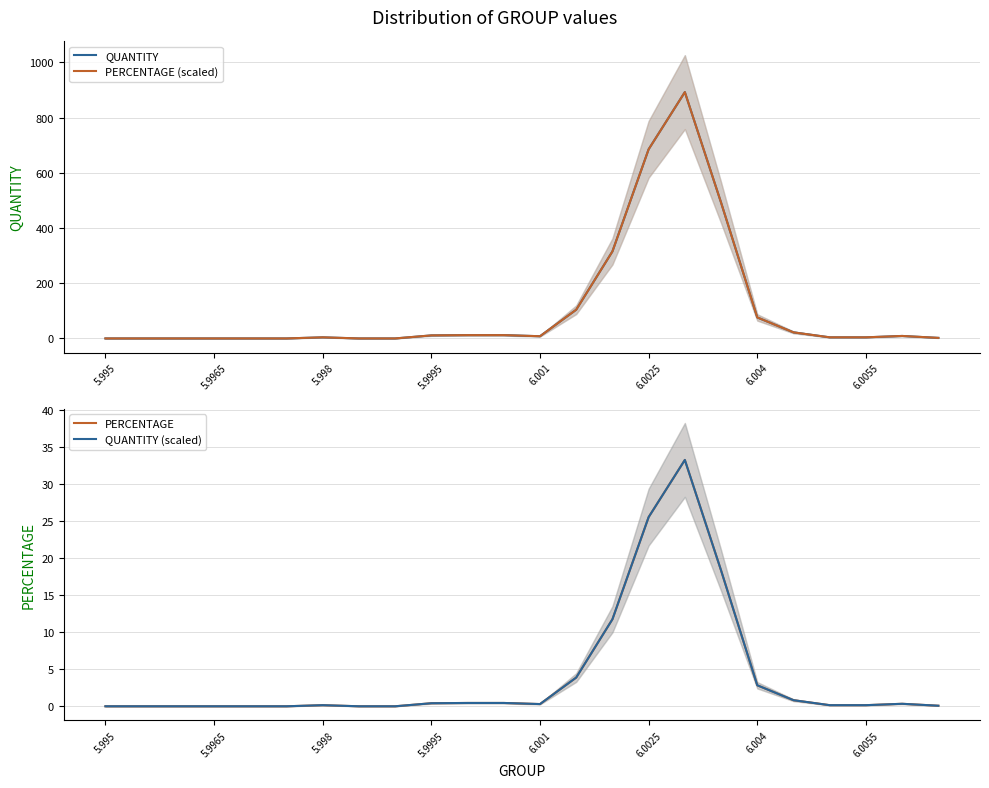

How many values in the QUANTITY series are below 8?

12